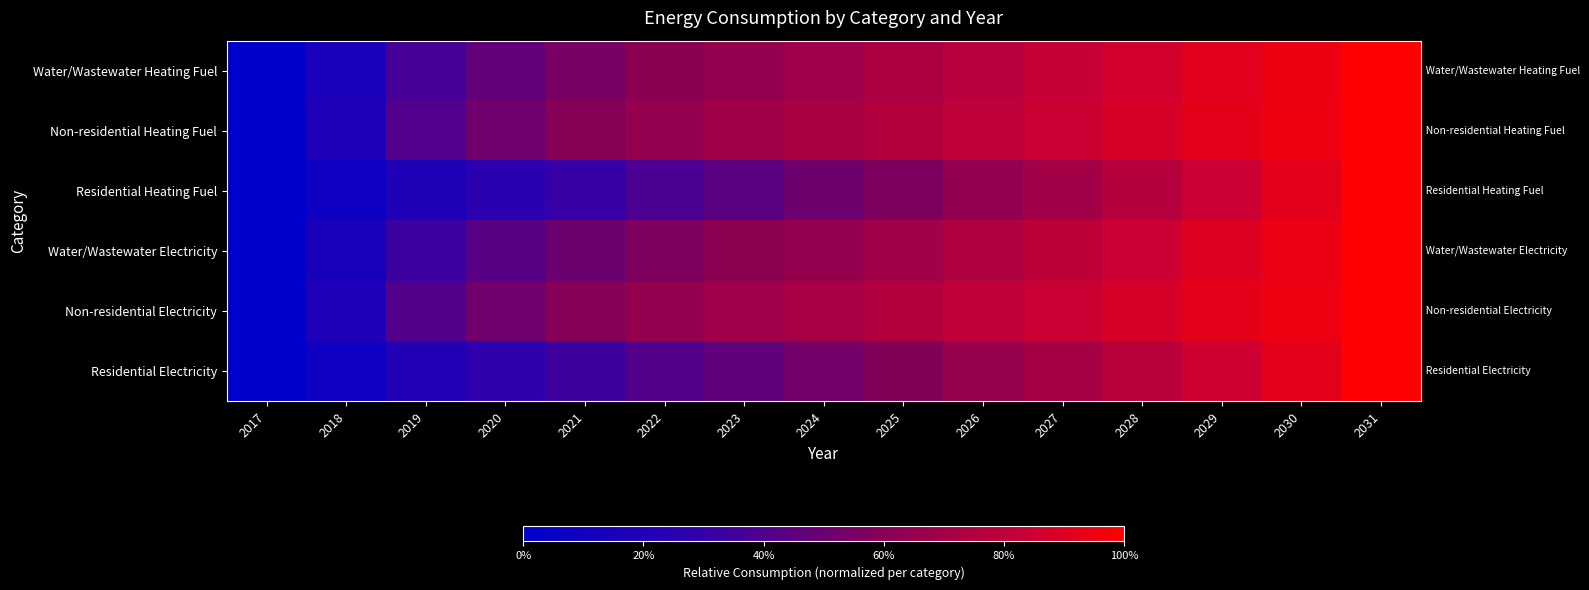

At 2020, list the series in order from largest to smallest.

Non-residential Heating Fuel, Non-residential Electricity, Water/Wastewater Heating Fuel, Water/Wastewater Electricity, Residential Electricity, Residential Heating Fuel